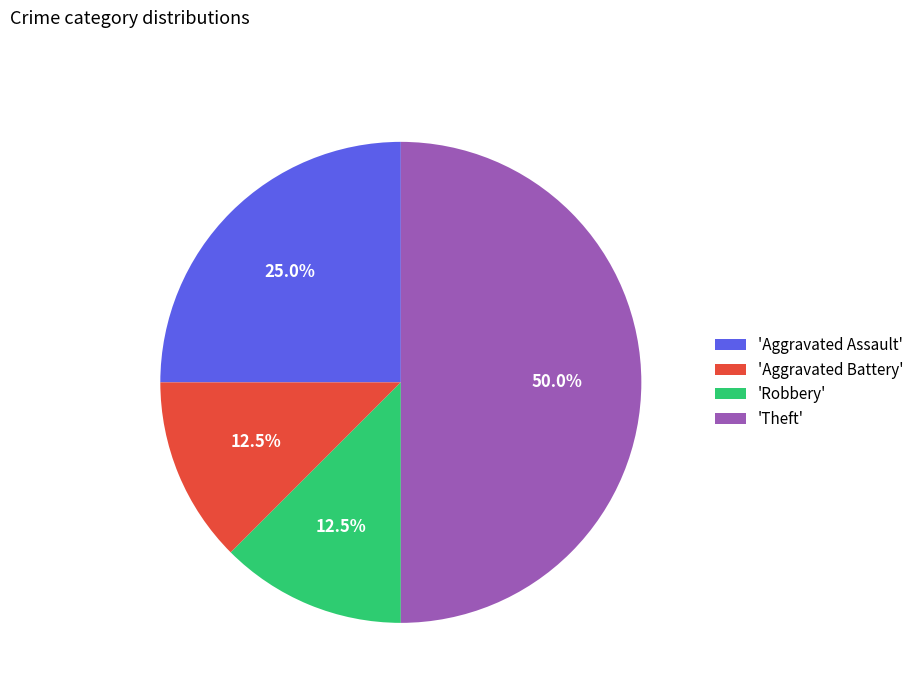

What is the largest slice in the pie chart?

'Theft'